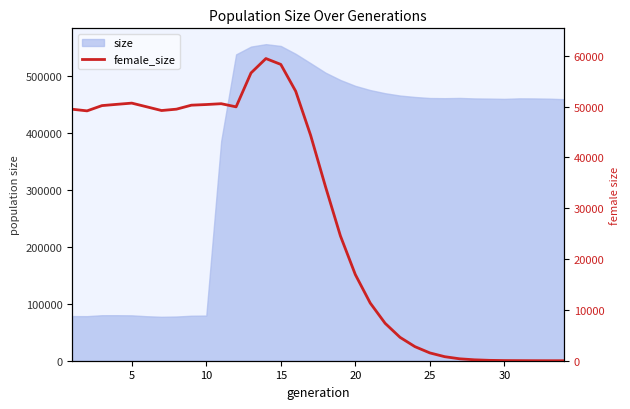

How many points are lower than both their immediate neighbors (excluding endpoints)?

3